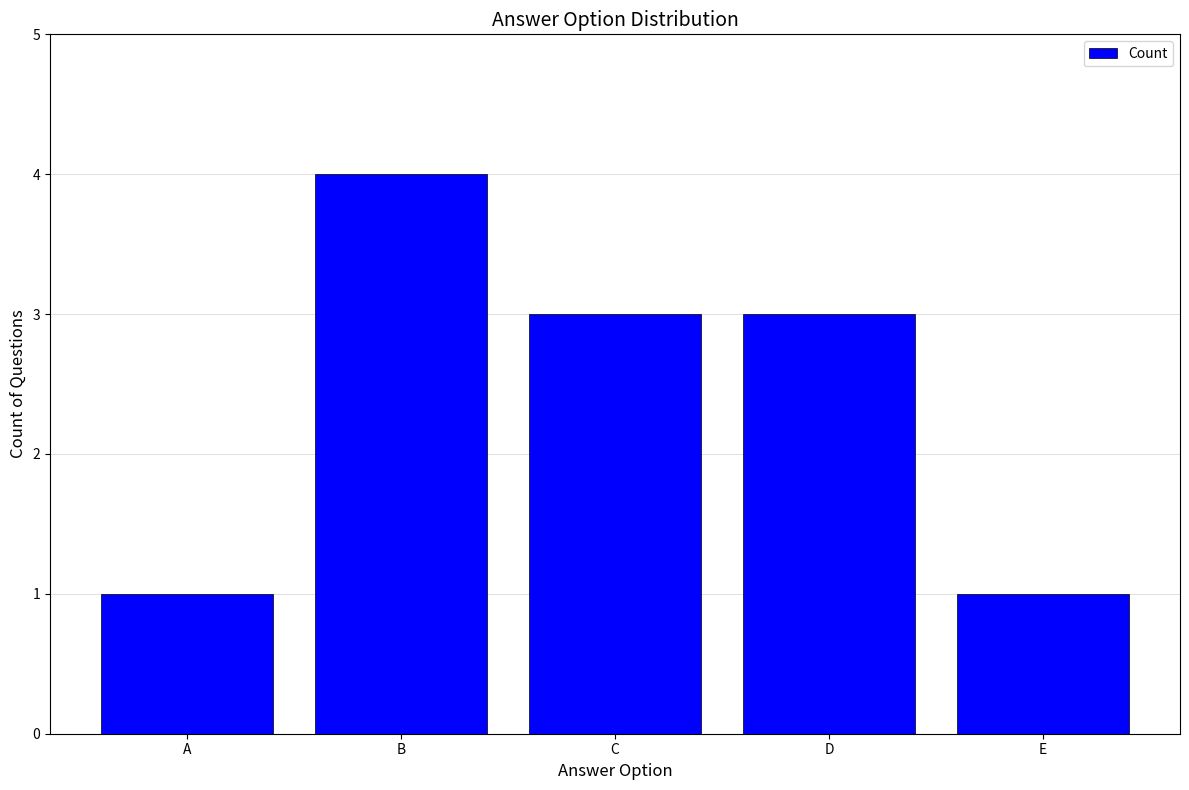

What is the sum of all values?

12